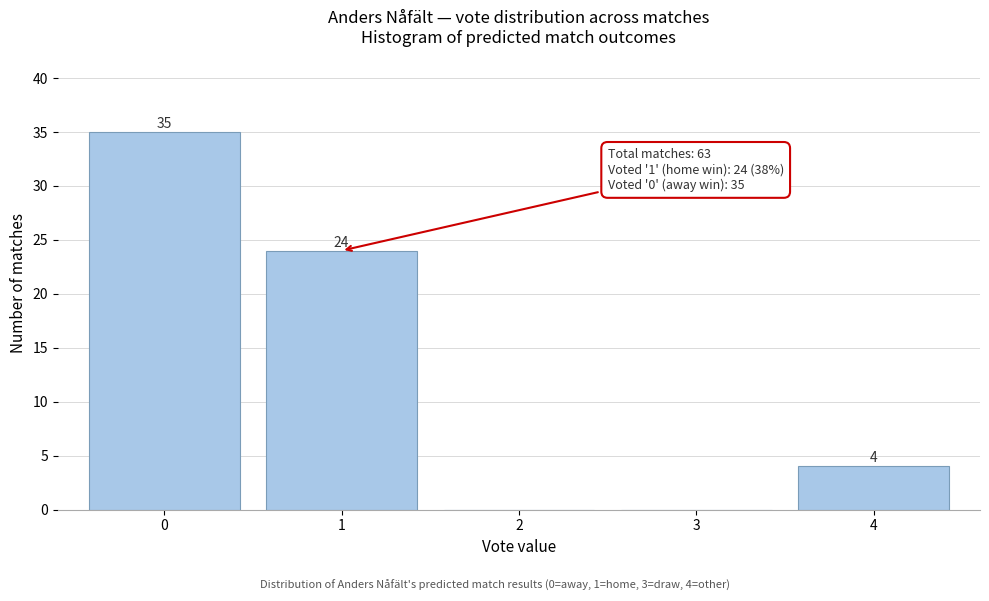

Which range on the x-axis has the tallest bar?

-0.5 to 0.5